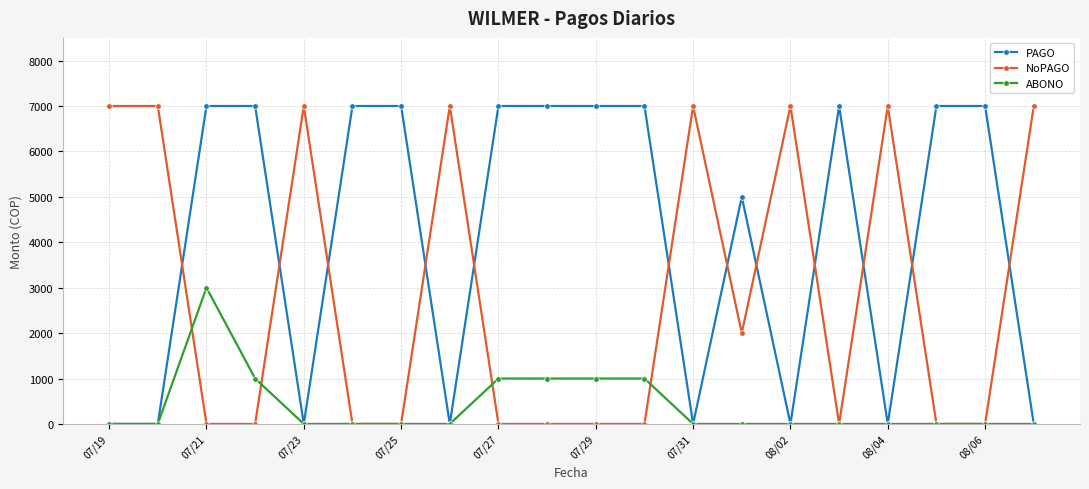

How many intersections are there between PAGO and NoPAGO?

12